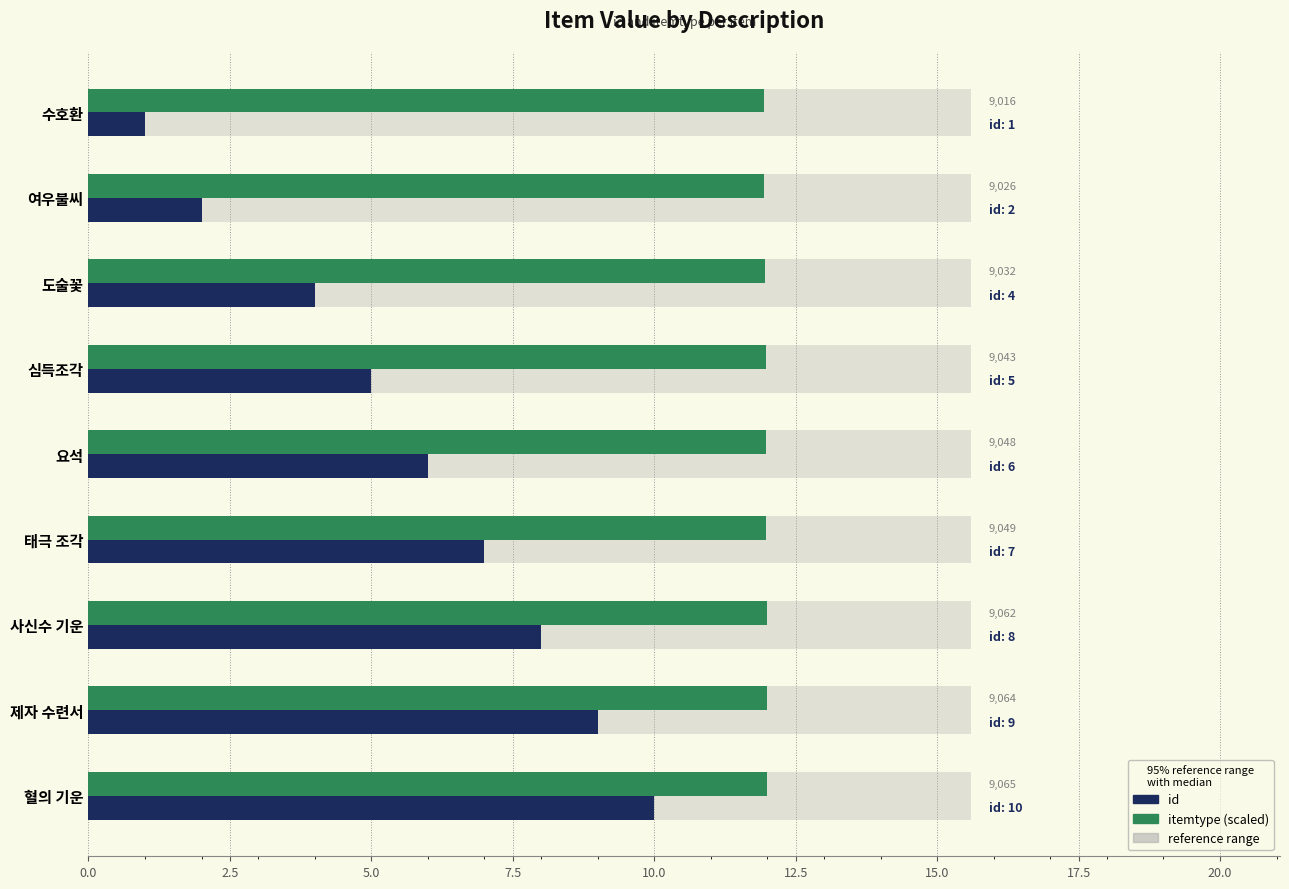

True or false: id has a value of 3.3 at 여우불씨.

False